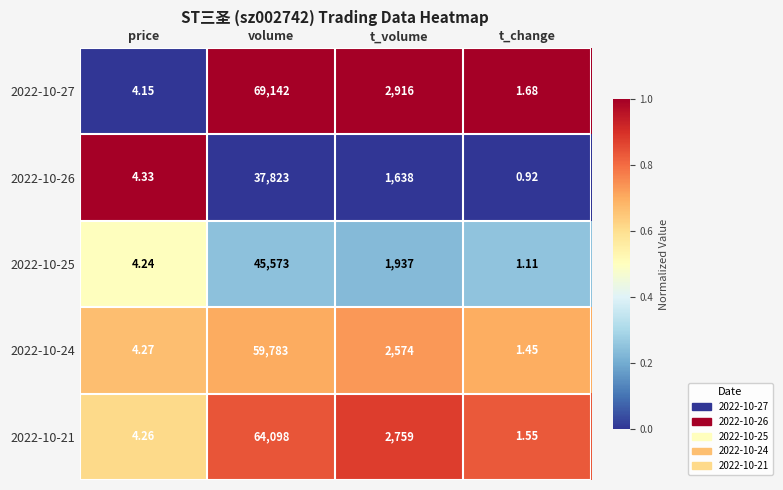

At which label does 2022-10-27 reach its minimum?

t_change